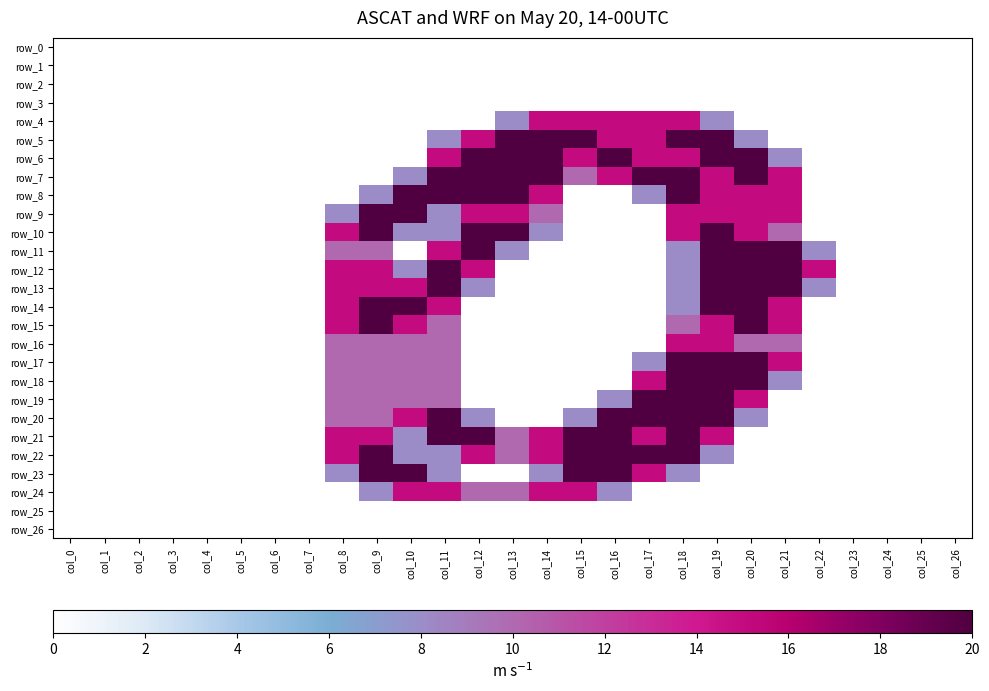

Rank the series at col_7 from highest to lowest value.

row_0, row_1, row_2, row_3, row_4, row_5, row_6, row_7, row_8, row_9, row_10, row_11, row_12, row_13, row_14, row_15, row_16, row_17, row_18, row_19, row_20, row_21, row_22, row_23, row_24, row_25, row_26